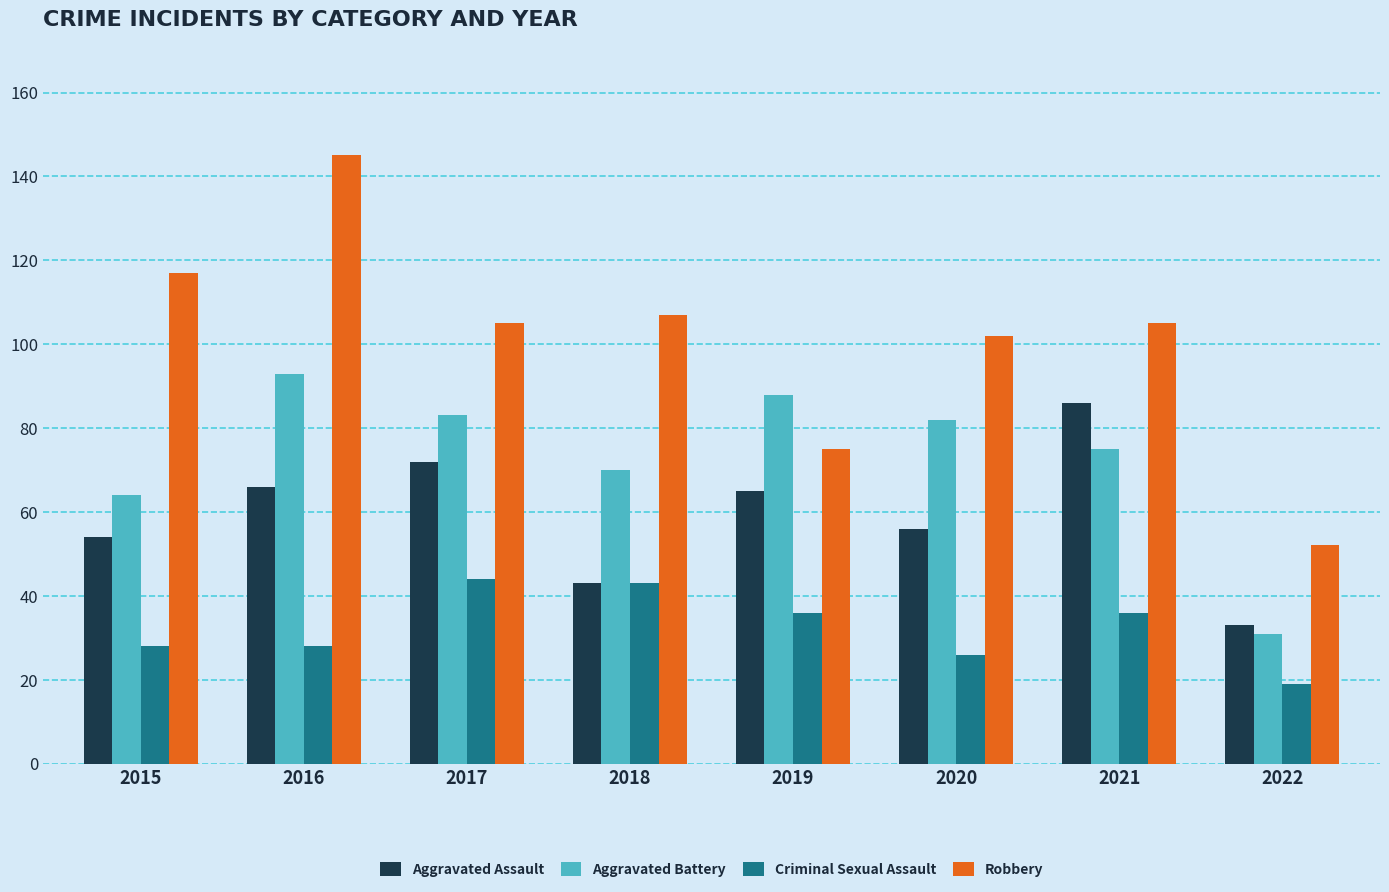

At which category does the chart reach its peak across all series?

2016